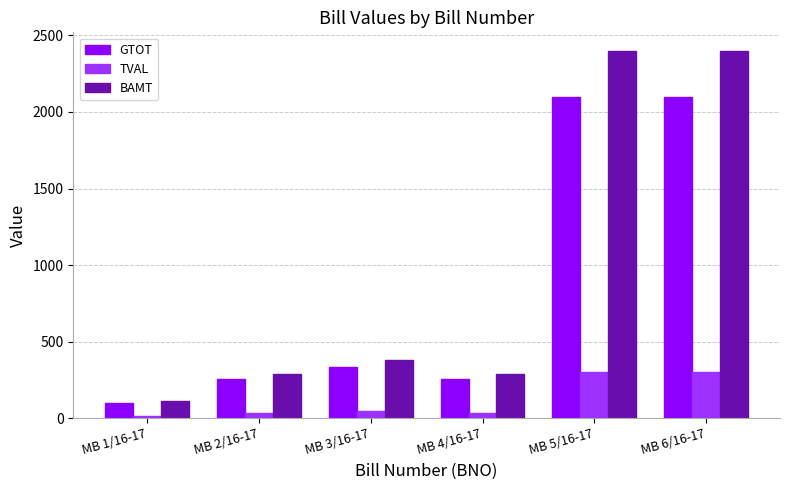

What are all the series names shown in the legend?

GTOT, TVAL, BAMT